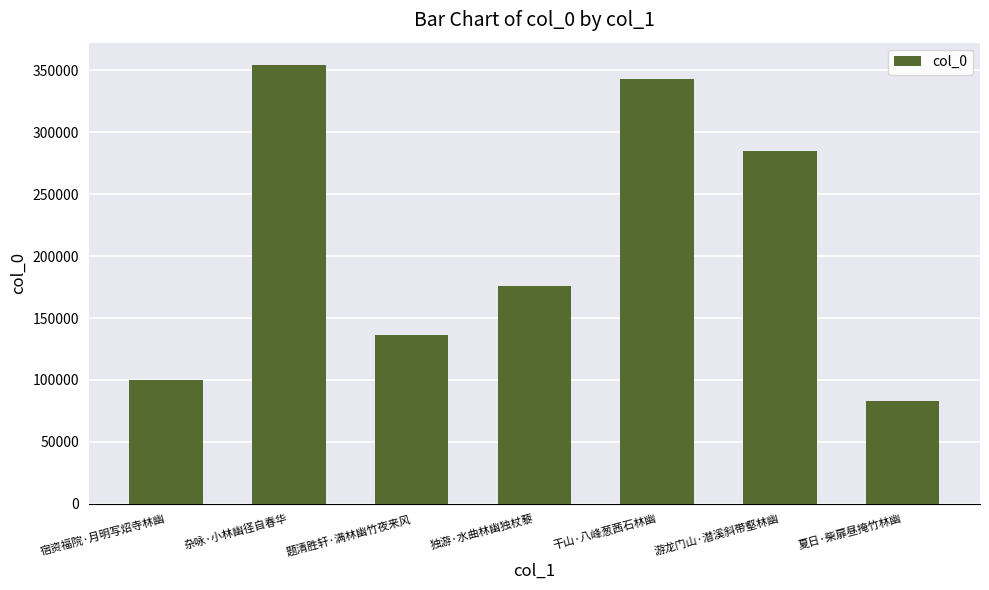

What position from the left is 夏日·柴扉昼掩竹林幽?

7